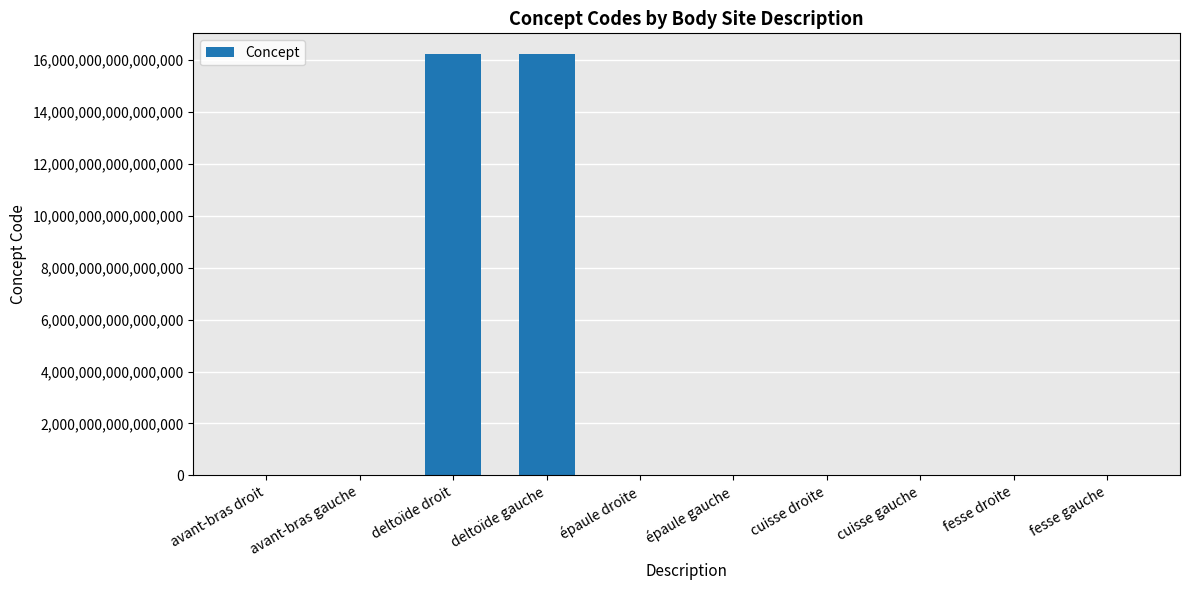

Where does the data first go above 91775009?

deltoïde droit